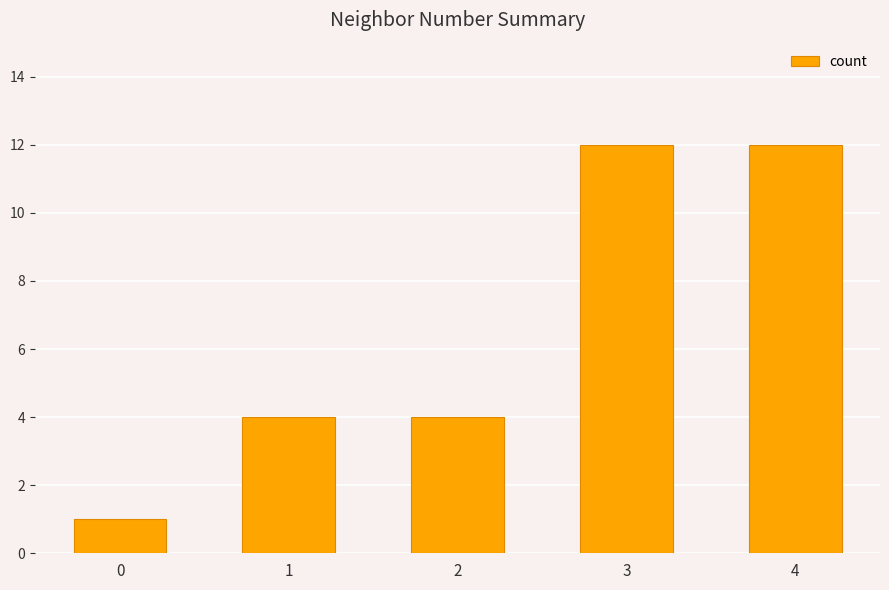

What value does the data have at 2?

4